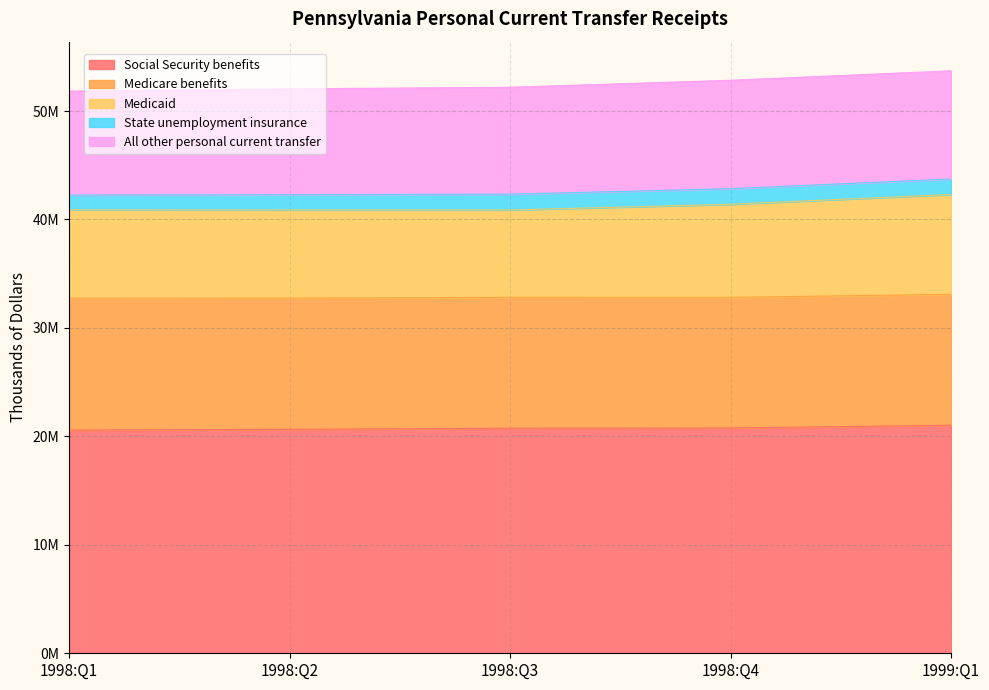

True or false: All other personal current transfer has more than 1 interior local peaks.

False